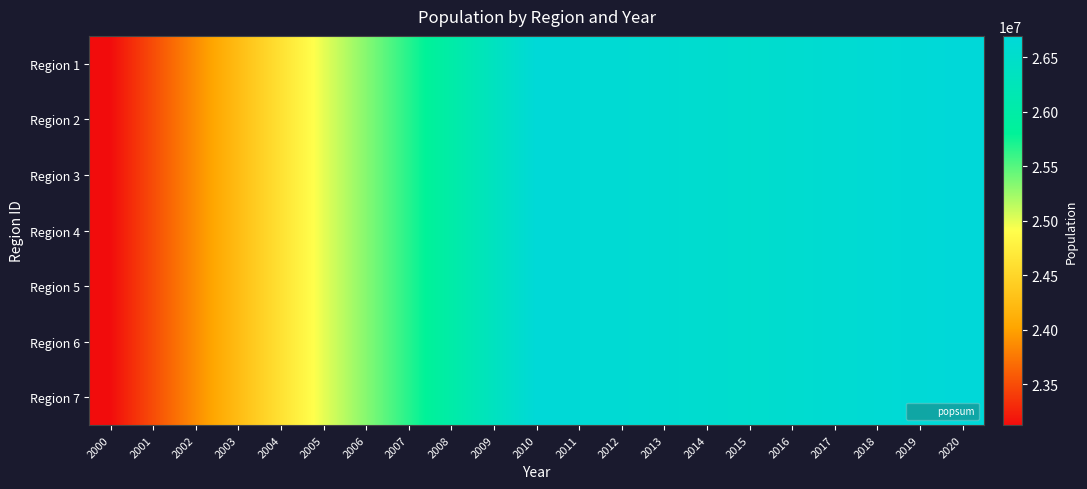

Rank the series by their maximum value, from highest to lowest.

Region 1, Region 2, Region 3, Region 4, Region 5, Region 6, Region 7